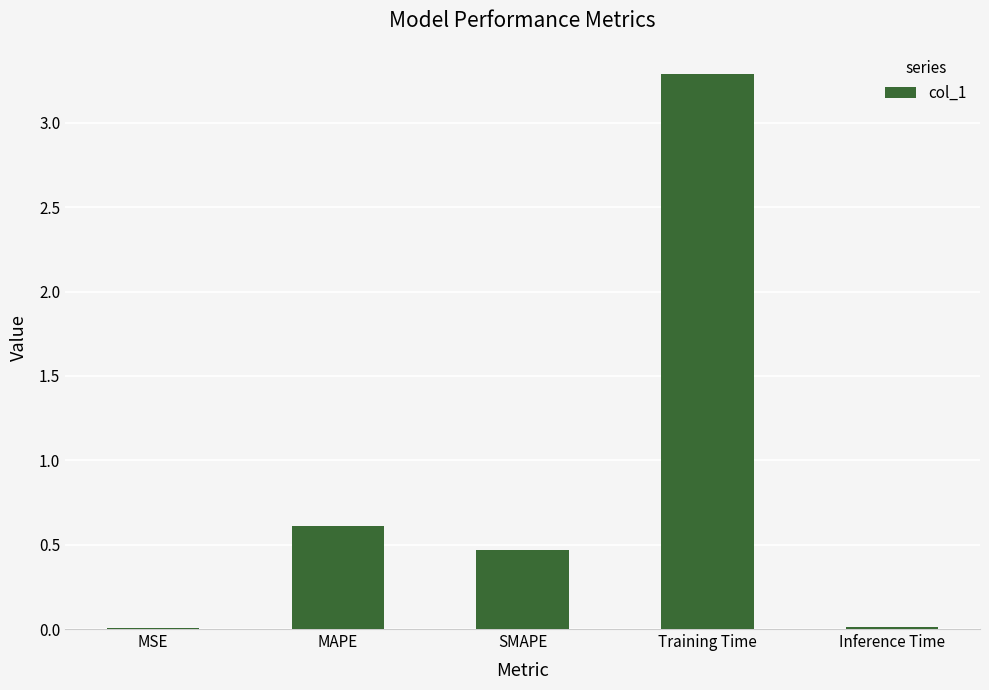

What is the sum of all values?

4.4